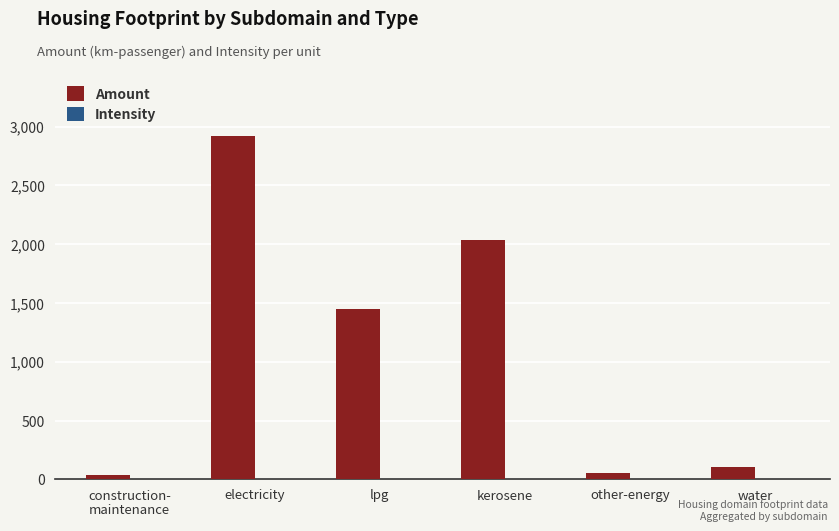

The value of Amount at kerosene is 2038.9. True or false?

True